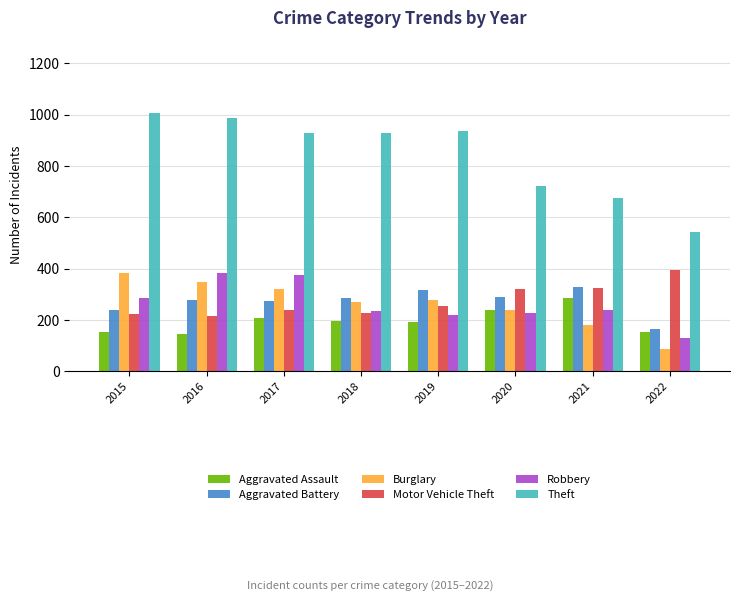

The Aggravated Assault series shows 192 at 2019. True or false?

True